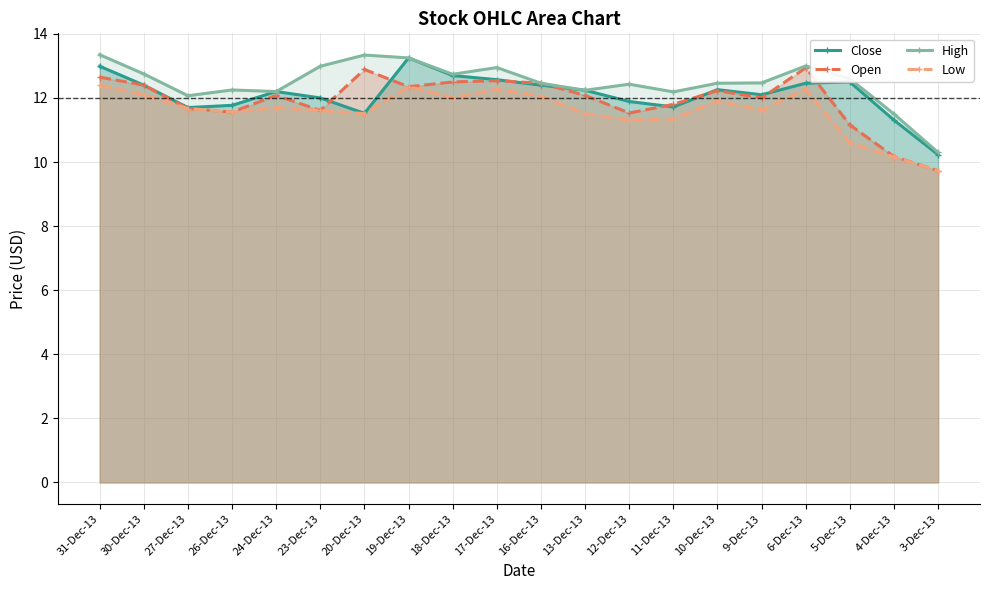

At which category does the chart reach its minimum across all series?

3-Dec-13